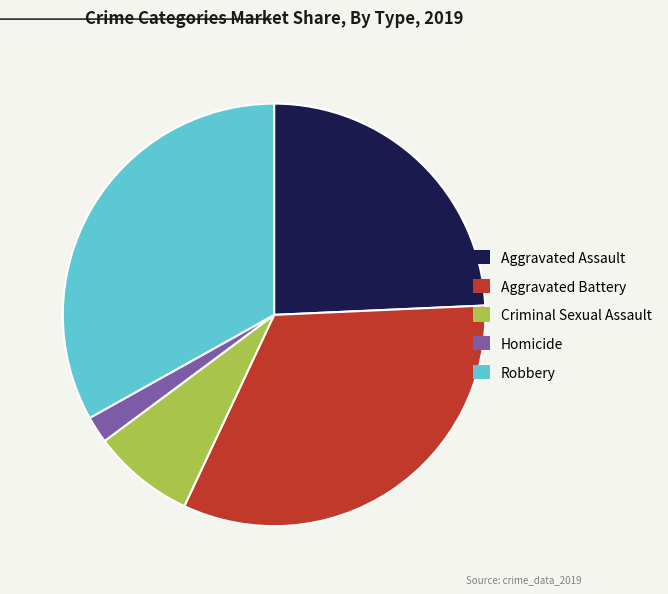

What is the ratio of the value at Aggravated Assault to the value at Aggravated Battery?

0.7